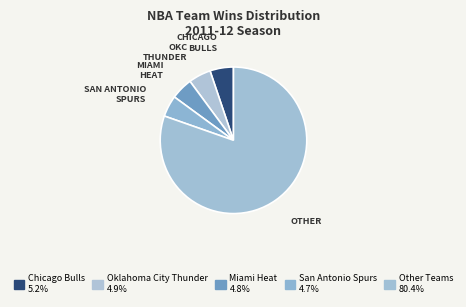

How many segments does this pie chart have?

5